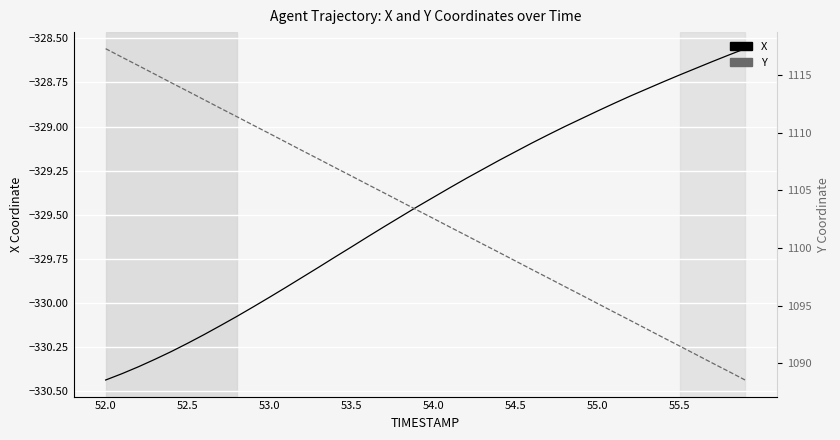

List the series in order of their peak value, highest first.

Y, X